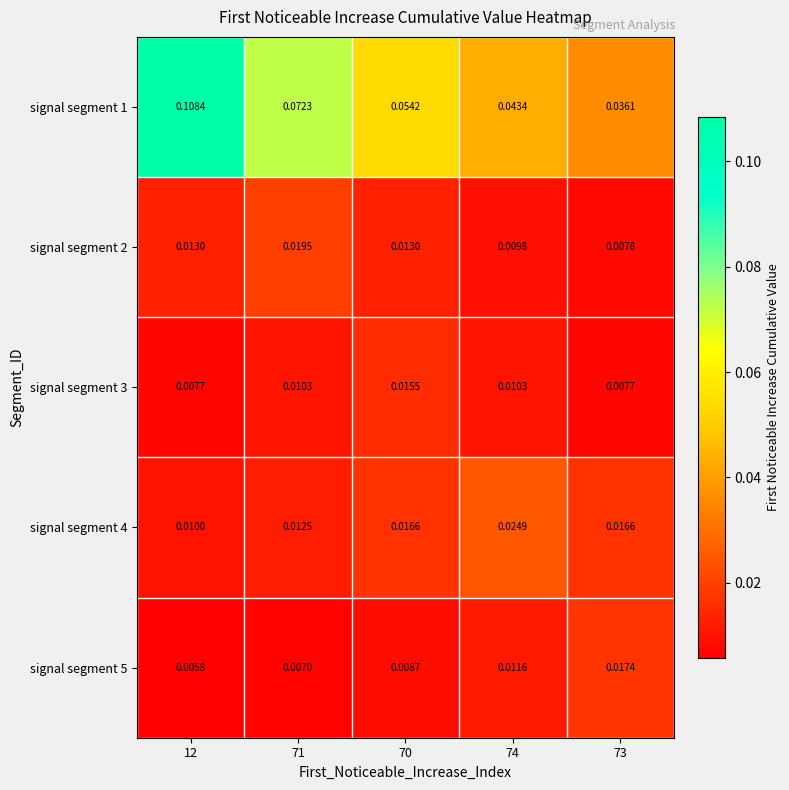

Is the value of signal segment 3 at 70 greater than the value of signal segment 1 at 70?

No